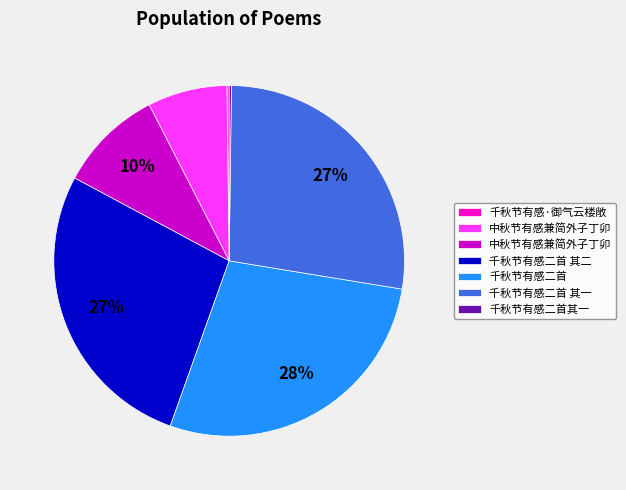

Does any single category account for the majority?

No